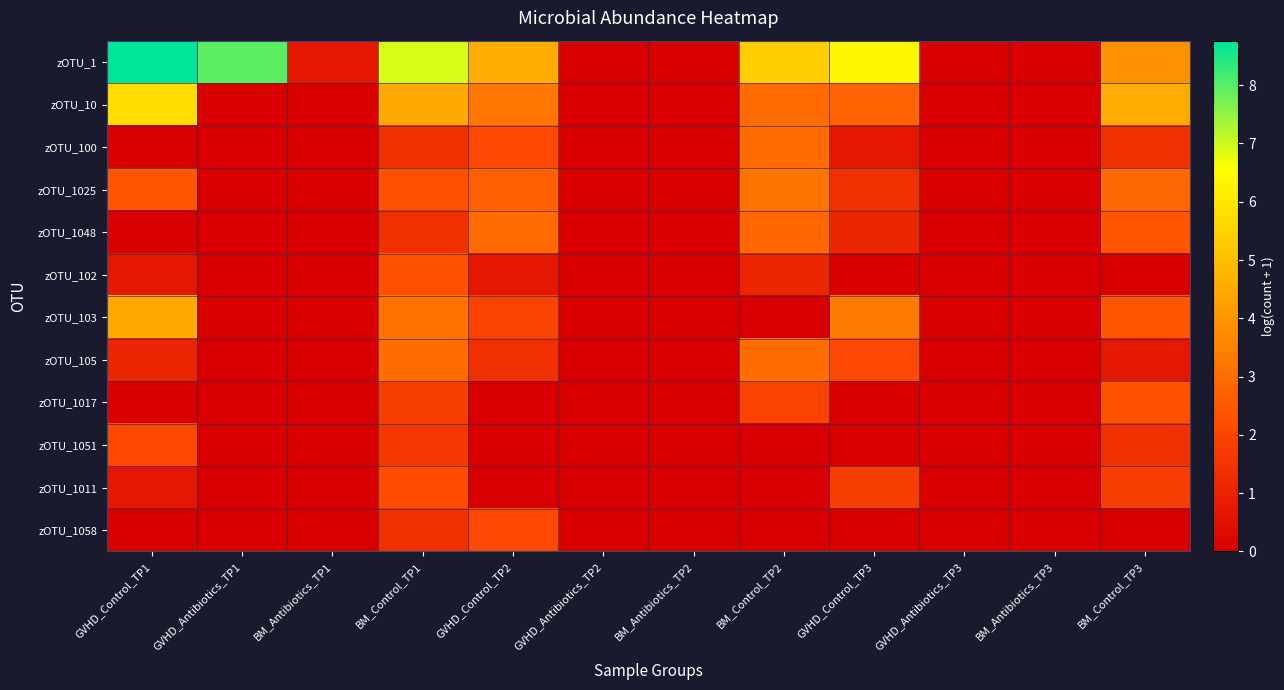

Reading left to right, list all the values displayed in this chart.

zOTU_1: GVHD_Control_TP1=8.8	GVHD_Antibiotics_TP1=7.9	BM_Antibiotics_TP1=0.7	BM_Control_TP1=6.9	GVHD_Control_TP2=4.6	GVHD_Antibiotics_TP2=0.0	BM_Antibiotics_TP2=0.0	BM_Control_TP2=5.4	GVHD_Control_TP3=6.4	GVHD_Antibiotics_TP3=0.0	BM_Antibiotics_TP3=0.0	BM_Control_TP3=3.9
zOTU_10: GVHD_Control_TP1=5.8	GVHD_Antibiotics_TP1=0.0	BM_Antibiotics_TP1=0.0	BM_Control_TP1=4.5	GVHD_Control_TP2=3.2	GVHD_Antibiotics_TP2=0.0	BM_Antibiotics_TP2=0.0	BM_Control_TP2=2.9	GVHD_Control_TP3=2.8	GVHD_Antibiotics_TP3=0.0	BM_Antibiotics_TP3=0.0	BM_Control_TP3=4.5
zOTU_100: GVHD_Control_TP1=0.0	GVHD_Antibiotics_TP1=0.0	BM_Antibiotics_TP1=0.0	BM_Control_TP1=1.4	GVHD_Control_TP2=2.1	GVHD_Antibiotics_TP2=0.0	BM_Antibiotics_TP2=0.0	BM_Control_TP2=2.9	GVHD_Control_TP3=0.7	GVHD_Antibiotics_TP3=0.0	BM_Antibiotics_TP3=0.0	BM_Control_TP3=1.4
zOTU_1025: GVHD_Control_TP1=2.4	GVHD_Antibiotics_TP1=0.0	BM_Antibiotics_TP1=0.0	BM_Control_TP1=2.3	GVHD_Control_TP2=2.6	GVHD_Antibiotics_TP2=0.0	BM_Antibiotics_TP2=0.0	BM_Control_TP2=3.2	GVHD_Control_TP3=1.4	GVHD_Antibiotics_TP3=0.0	BM_Antibiotics_TP3=0.0	BM_Control_TP3=2.9
zOTU_1048: GVHD_Control_TP1=0.0	GVHD_Antibiotics_TP1=0.0	BM_Antibiotics_TP1=0.0	BM_Control_TP1=1.4	GVHD_Control_TP2=2.9	GVHD_Antibiotics_TP2=0.0	BM_Antibiotics_TP2=0.0	BM_Control_TP2=2.8	GVHD_Control_TP3=1.1	GVHD_Antibiotics_TP3=0.0	BM_Antibiotics_TP3=0.0	BM_Control_TP3=2.4
zOTU_102: GVHD_Control_TP1=0.7	GVHD_Antibiotics_TP1=0.0	BM_Antibiotics_TP1=0.0	BM_Control_TP1=2.3	GVHD_Control_TP2=0.7	GVHD_Antibiotics_TP2=0.0	BM_Antibiotics_TP2=0.0	BM_Control_TP2=1.1	GVHD_Control_TP3=0.0	GVHD_Antibiotics_TP3=0.0	BM_Antibiotics_TP3=0.0	BM_Control_TP3=0.0
zOTU_103: GVHD_Control_TP1=4.5	GVHD_Antibiotics_TP1=0.0	BM_Antibiotics_TP1=0.0	BM_Control_TP1=3.1	GVHD_Control_TP2=1.9	GVHD_Antibiotics_TP2=0.0	BM_Antibiotics_TP2=0.0	BM_Control_TP2=0.0	GVHD_Control_TP3=3.3	GVHD_Antibiotics_TP3=0.0	BM_Antibiotics_TP3=0.0	BM_Control_TP3=2.4
zOTU_105: GVHD_Control_TP1=1.1	GVHD_Antibiotics_TP1=0.0	BM_Antibiotics_TP1=0.0	BM_Control_TP1=3.0	GVHD_Control_TP2=1.4	GVHD_Antibiotics_TP2=0.0	BM_Antibiotics_TP2=0.0	BM_Control_TP2=3.0	GVHD_Control_TP3=2.1	GVHD_Antibiotics_TP3=0.0	BM_Antibiotics_TP3=0.0	BM_Control_TP3=0.7
zOTU_1017: GVHD_Control_TP1=0.0	GVHD_Antibiotics_TP1=0.0	BM_Antibiotics_TP1=0.0	BM_Control_TP1=1.8	GVHD_Control_TP2=0.0	GVHD_Antibiotics_TP2=0.0	BM_Antibiotics_TP2=0.0	BM_Control_TP2=1.9	GVHD_Control_TP3=0.0	GVHD_Antibiotics_TP3=0.0	BM_Antibiotics_TP3=0.0	BM_Control_TP3=2.3
zOTU_1051: GVHD_Control_TP1=2.1	GVHD_Antibiotics_TP1=0.0	BM_Antibiotics_TP1=0.0	BM_Control_TP1=1.6	GVHD_Control_TP2=0.0	GVHD_Antibiotics_TP2=0.0	BM_Antibiotics_TP2=0.0	BM_Control_TP2=0.0	GVHD_Control_TP3=0.0	GVHD_Antibiotics_TP3=0.0	BM_Antibiotics_TP3=0.0	BM_Control_TP3=1.4
zOTU_1011: GVHD_Control_TP1=0.7	GVHD_Antibiotics_TP1=0.0	BM_Antibiotics_TP1=0.0	BM_Control_TP1=2.2	GVHD_Control_TP2=0.0	GVHD_Antibiotics_TP2=0.0	BM_Antibiotics_TP2=0.0	BM_Control_TP2=0.0	GVHD_Control_TP3=1.8	GVHD_Antibiotics_TP3=0.0	BM_Antibiotics_TP3=0.0	BM_Control_TP3=1.8
zOTU_1058: GVHD_Control_TP1=0.0	GVHD_Antibiotics_TP1=0.0	BM_Antibiotics_TP1=0.0	BM_Control_TP1=1.4	GVHD_Control_TP2=2.1	GVHD_Antibiotics_TP2=0.0	BM_Antibiotics_TP2=0.0	BM_Control_TP2=0.0	GVHD_Control_TP3=0.0	GVHD_Antibiotics_TP3=0.0	BM_Antibiotics_TP3=0.0	BM_Control_TP3=0.0